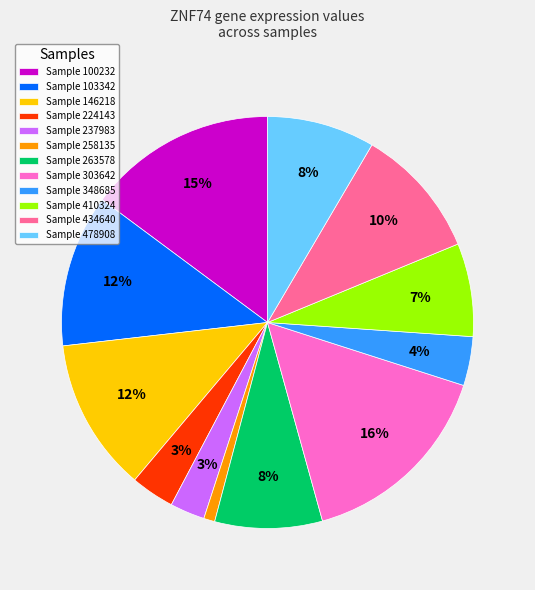

To the nearest percent, what portion does Sample 224143 represent?

3%